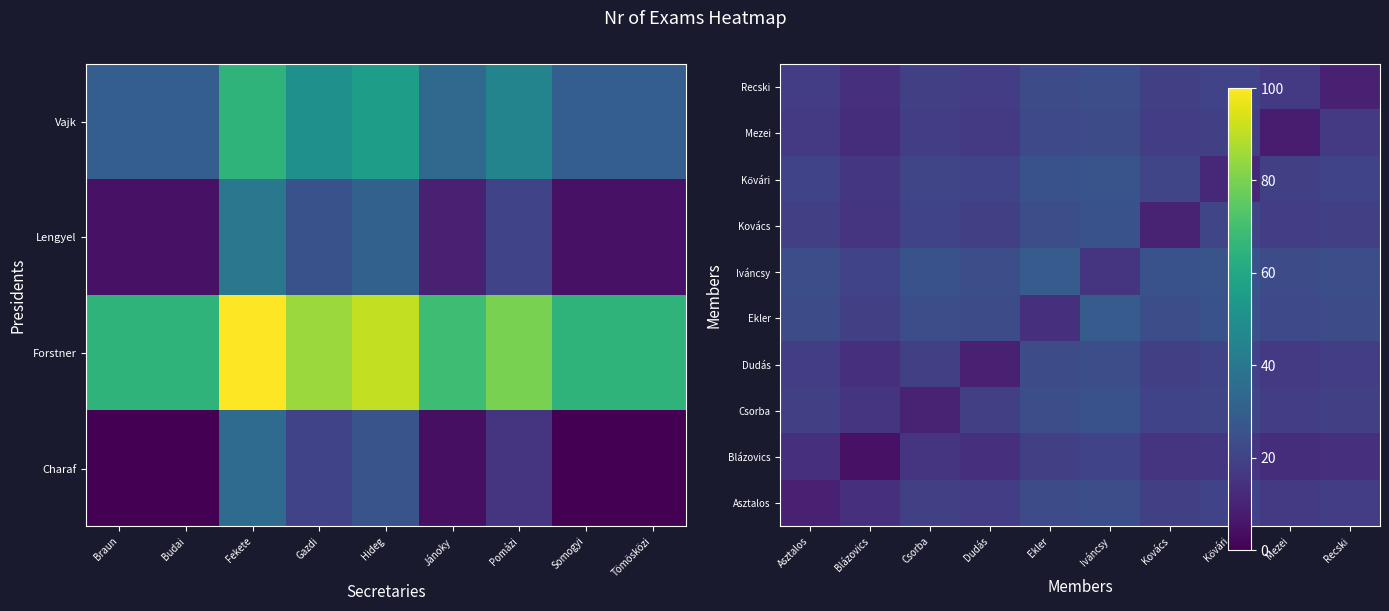

At Recski, list the series in order from smallest to largest.

Recski, Blázovics, Mezei, Asztalos, Dudás, Csorba, Kovács, Kővári, Ekler, Iváncsy